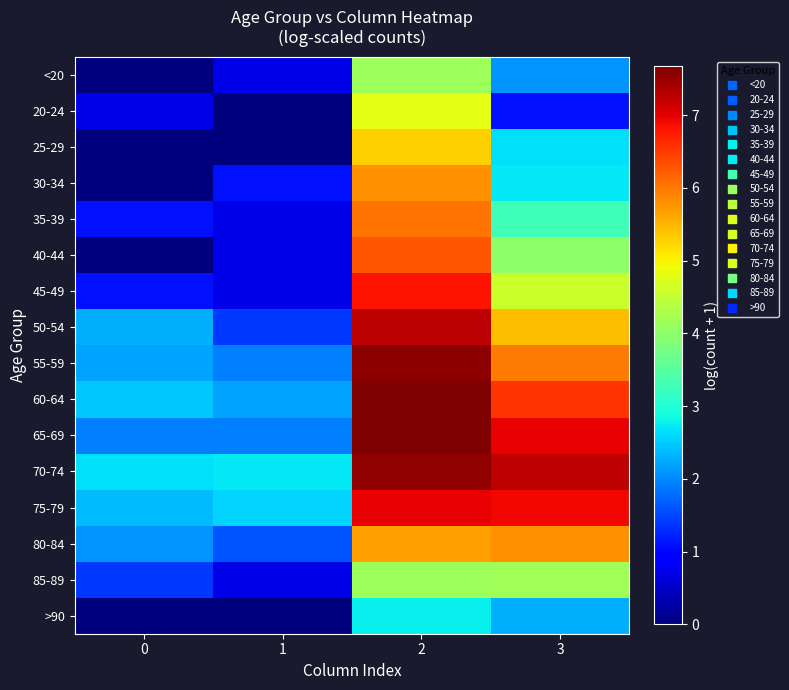

What is the total value across all series at 1?

18.9